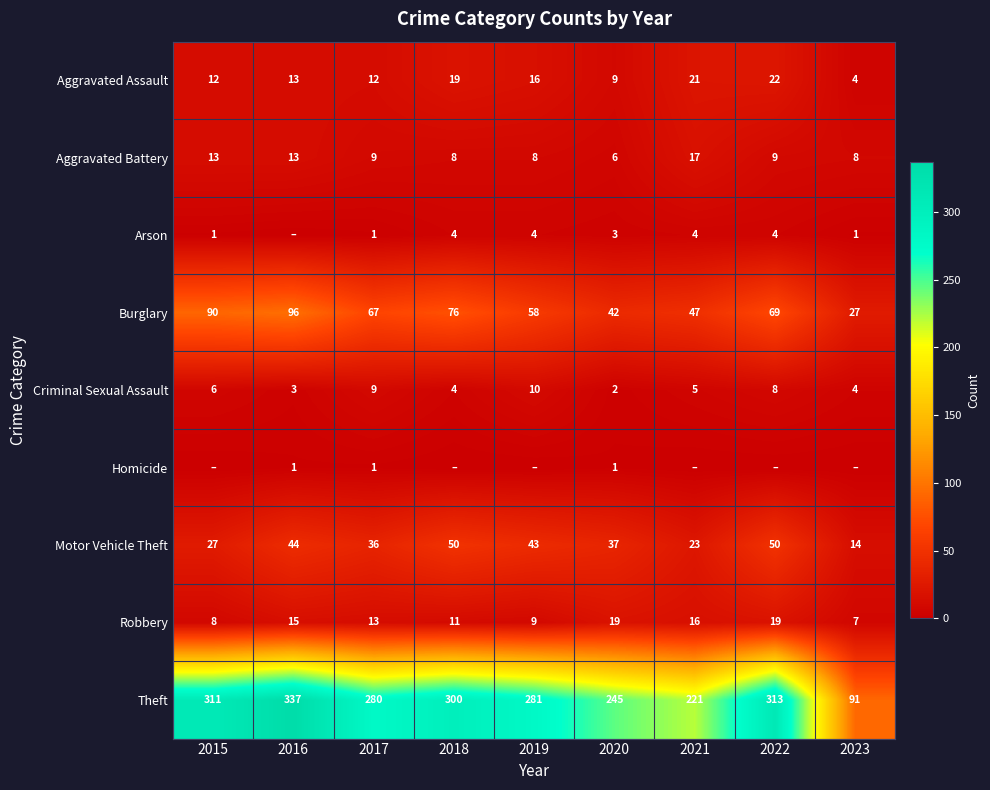

What is the minimum value for Theft?

91